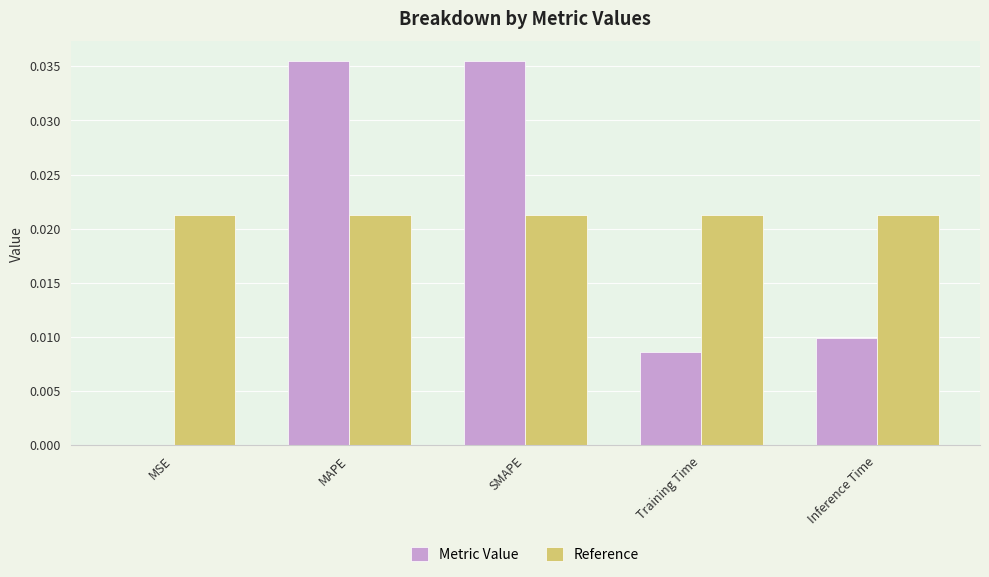

How many categories are shown in the chart?

5